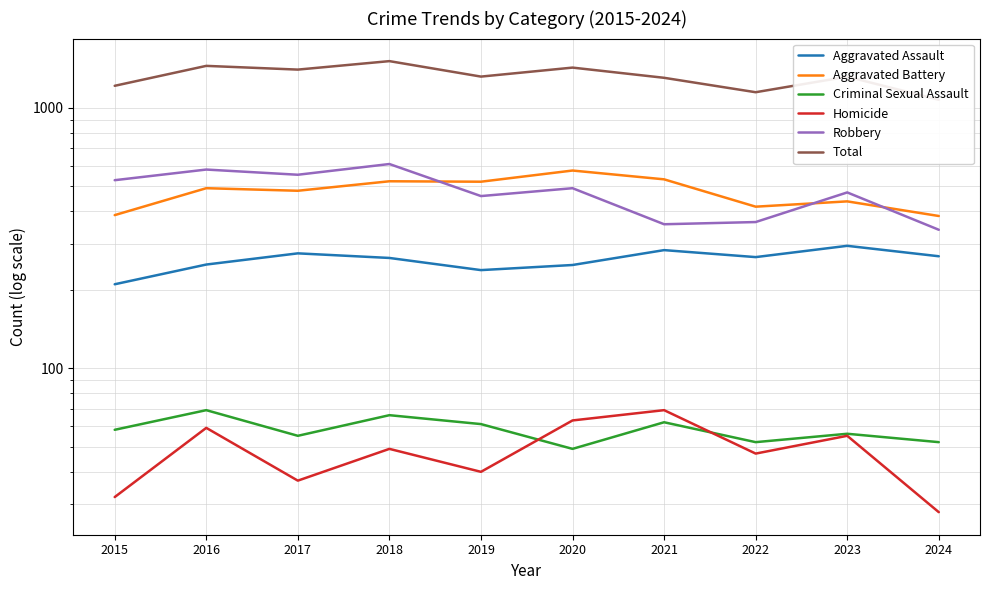

What is the spread (max minus min) of values at 2024?

1045